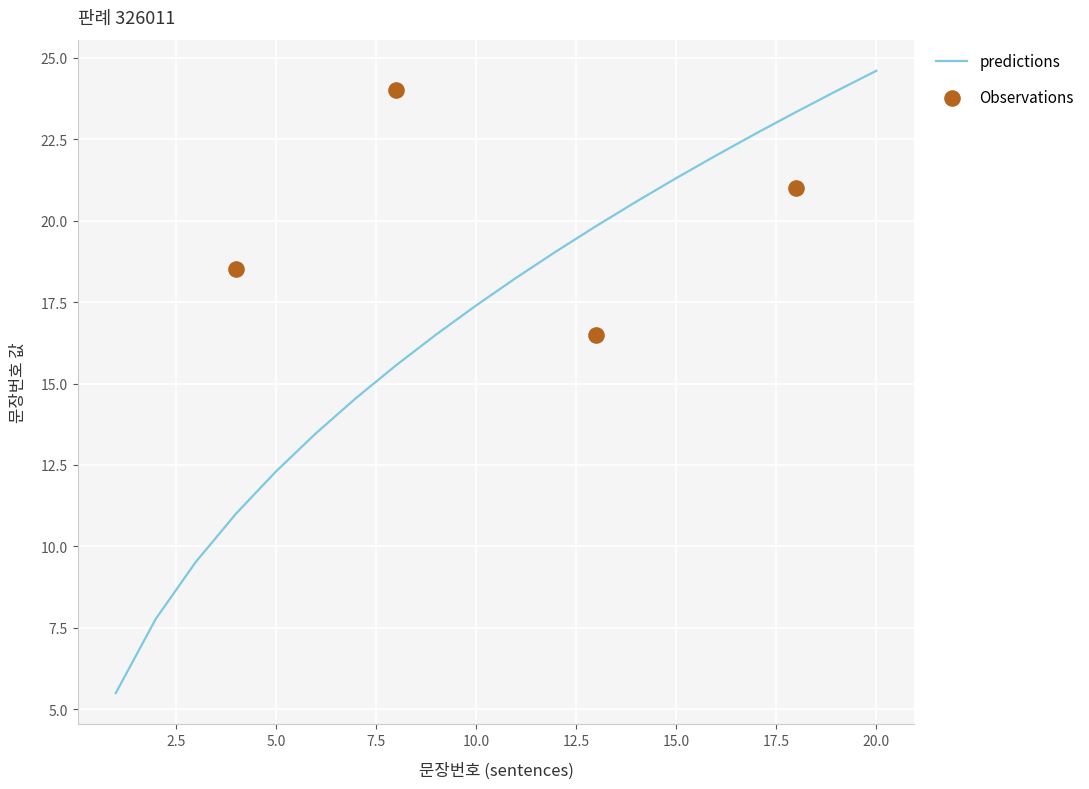

What is the lowest value of the predictions series?

5.5